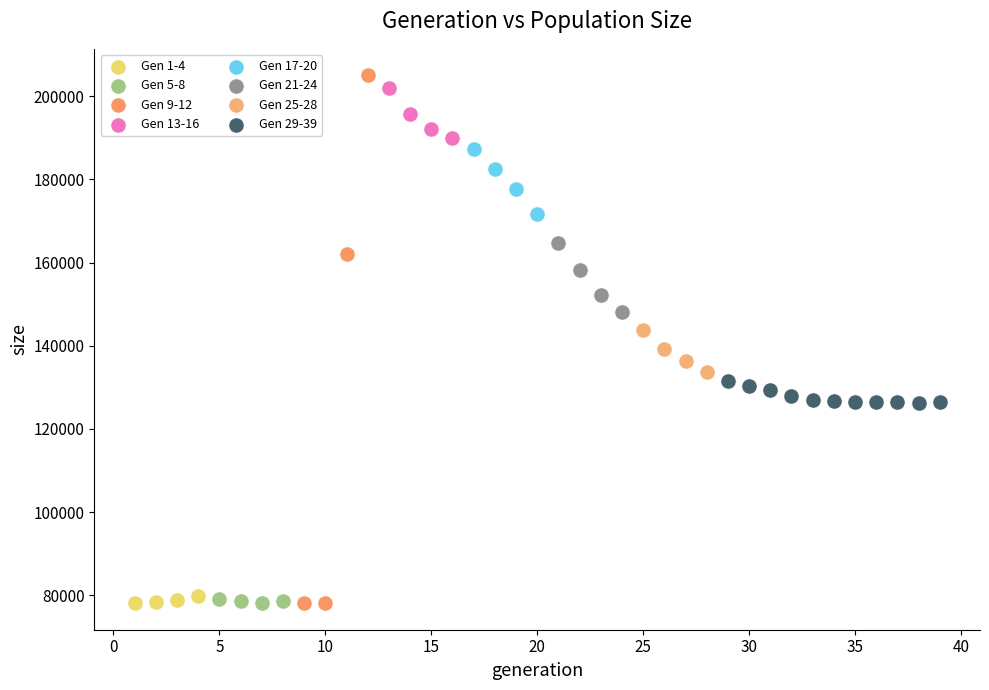

Which series has the widest spread of Y values?

Gen 9-12